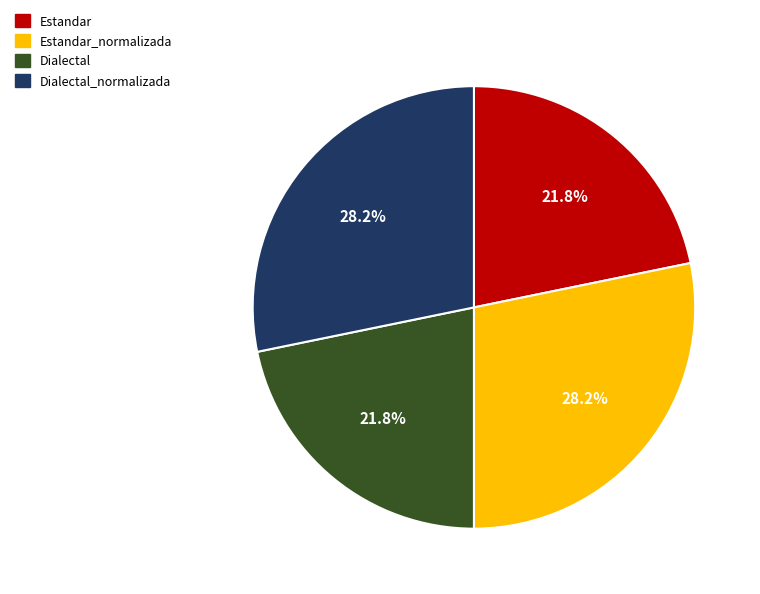

Is there any slice that represents more than half of the pie?

No